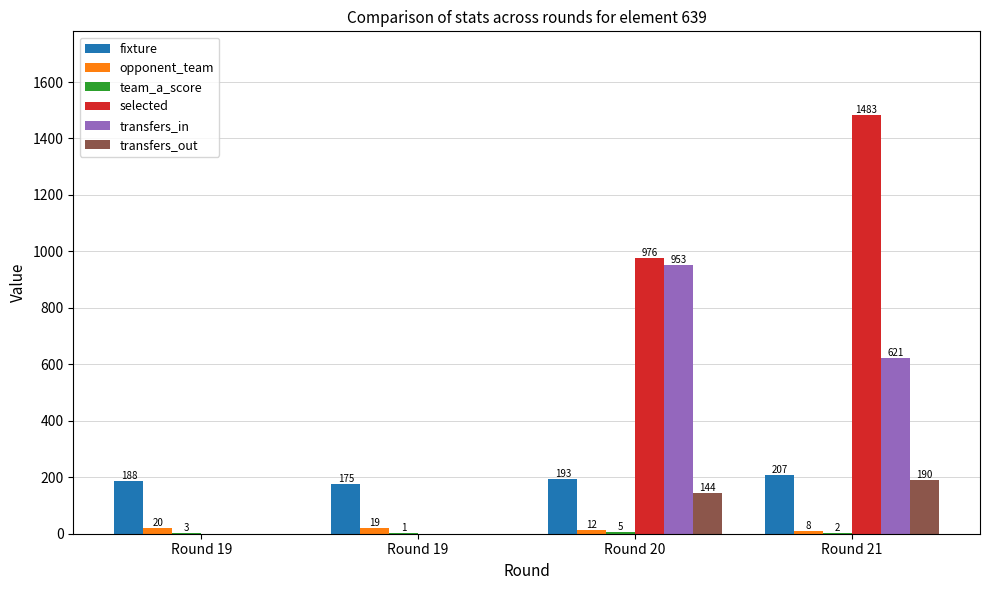

Are the bars grouped side by side (vs. stacked)?

Yes